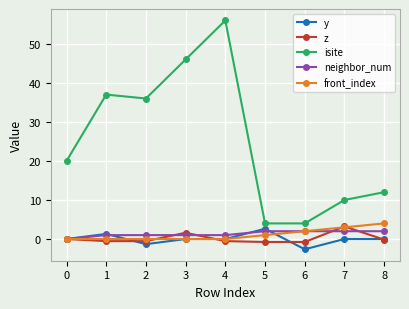

What is the average value of the neighbor_num series?

1.3